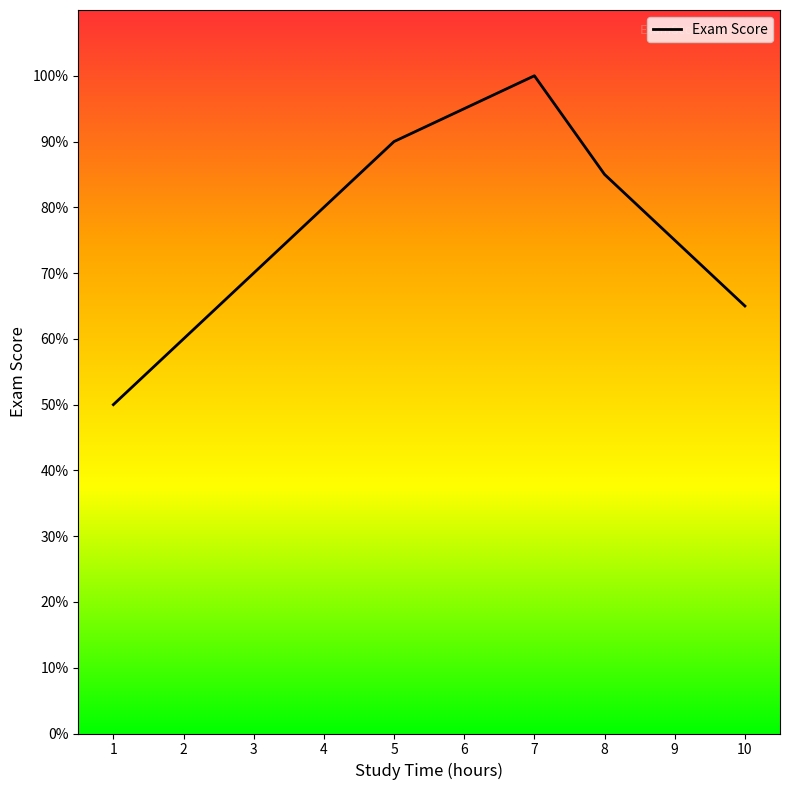

What is the greatest value displayed?

100